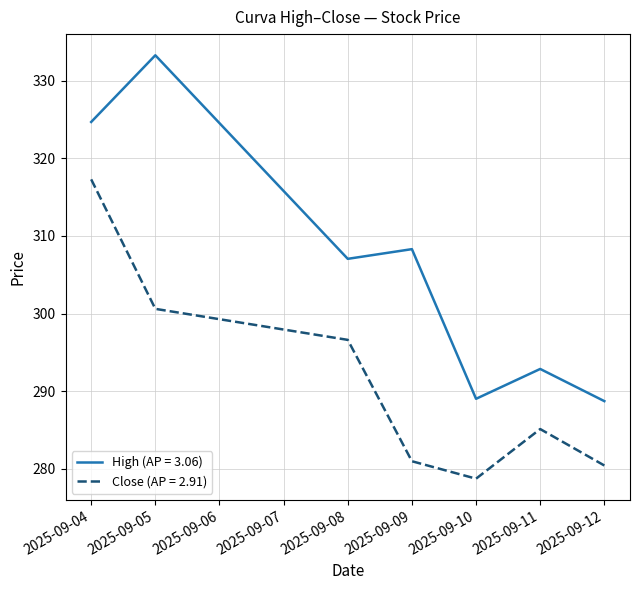

True or false: Close (AP = 2.91) and High (AP = 3.06) intersect in this chart.

False